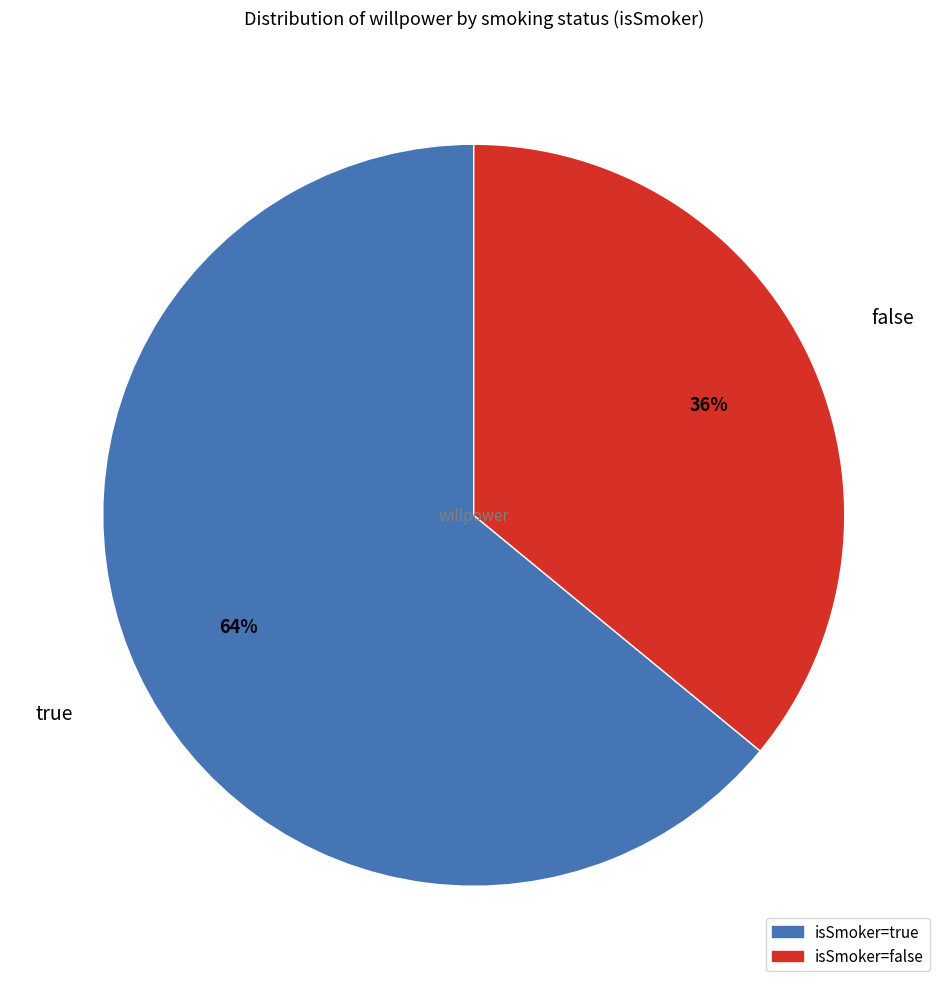

To the nearest percent, what is the difference between the largest and smallest slice percentages?

28%